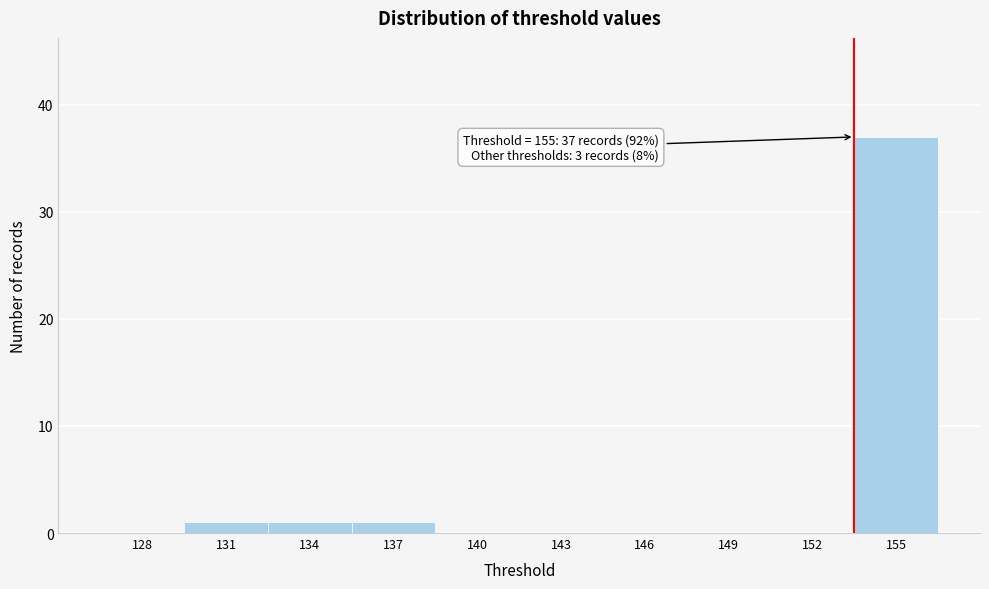

Reading left to right, list all the values displayed in this chart.

128=0	131=1	134=1	137=1	140=0	143=0	146=0	149=0	152=0	155=37